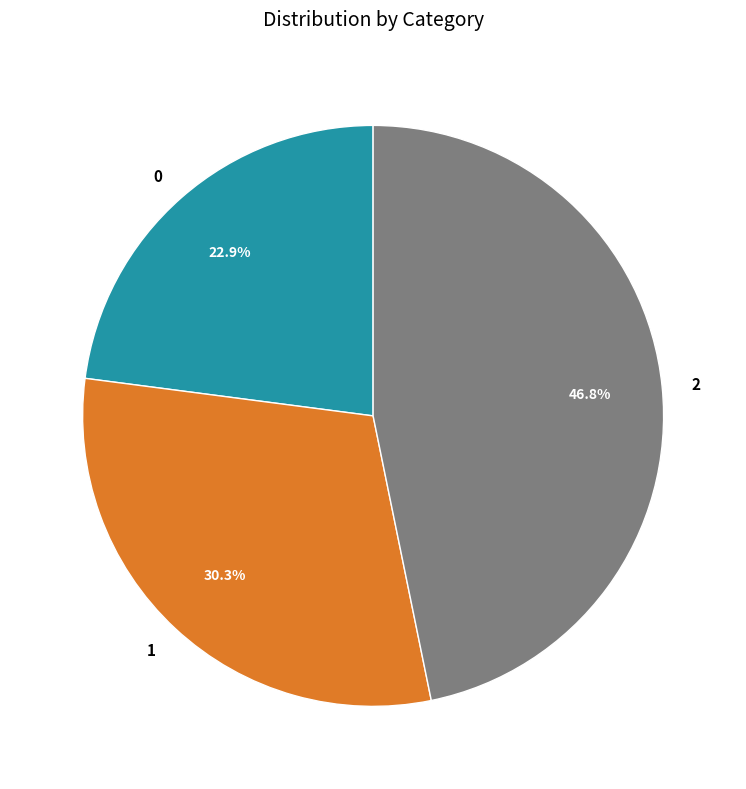

What is the largest slice in the pie chart?

2